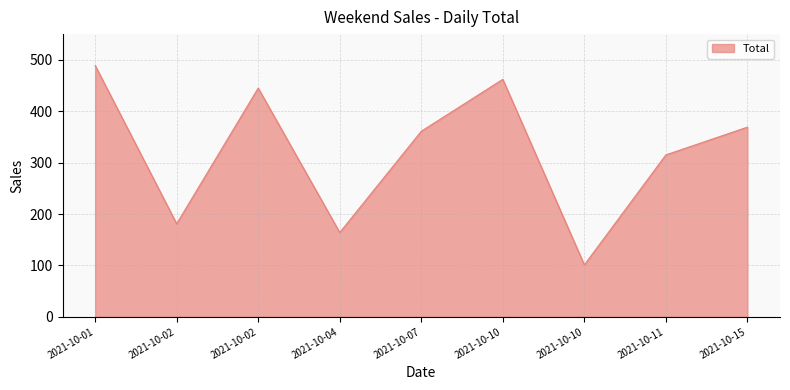

At which label does the data first exceed 361?

2021-10-01